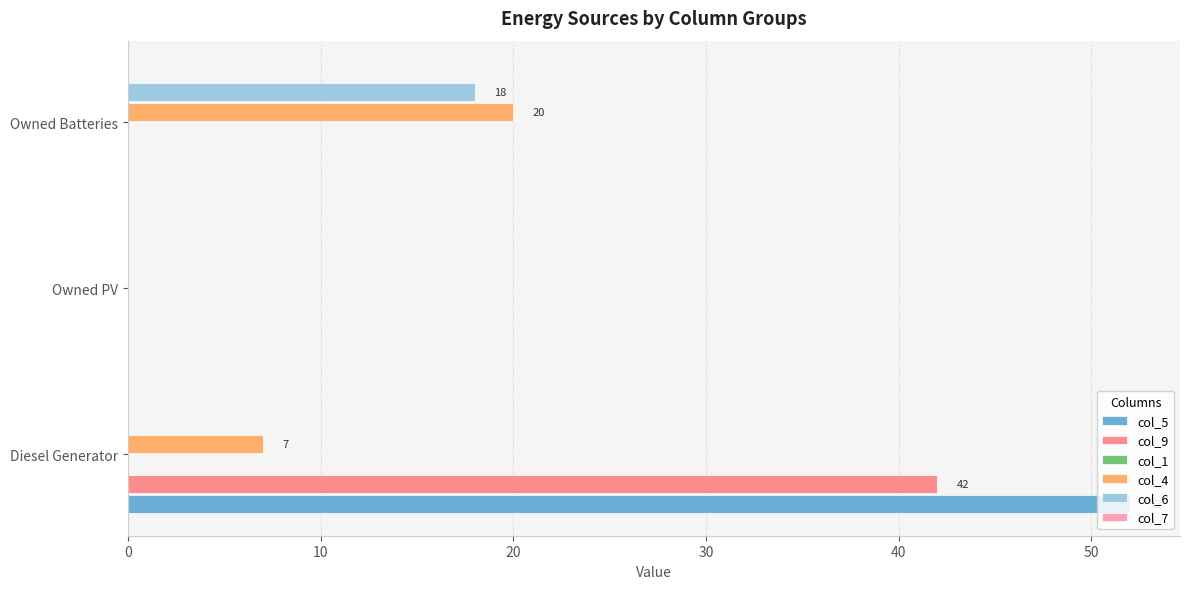

Which series changed the most between Owned PV and Owned Batteries?

col_4